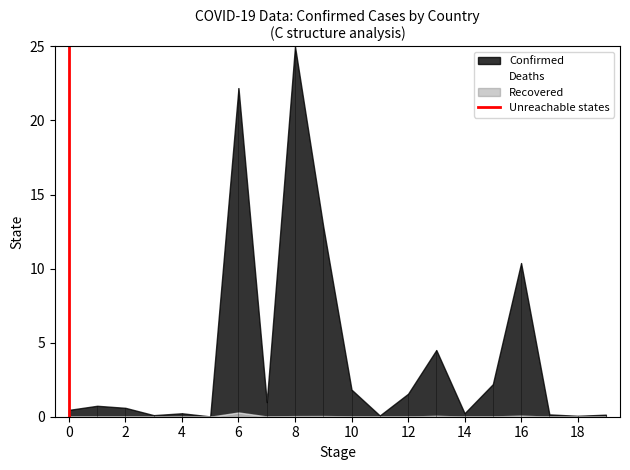

Between 0 and 2, which is larger?

2